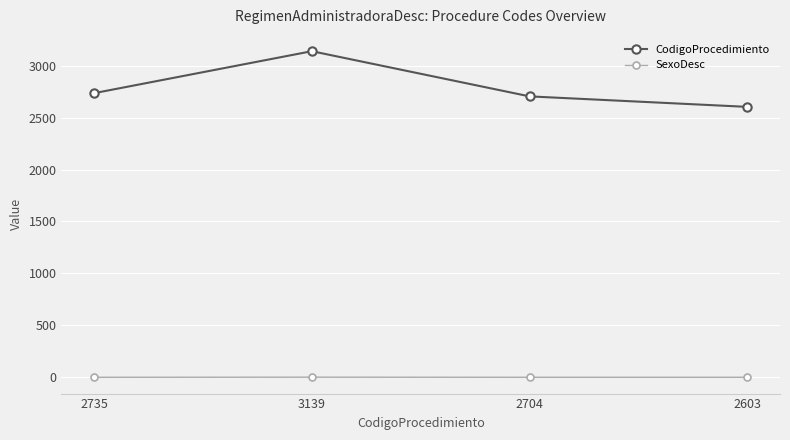

At which category does the chart reach its peak across all series?

3139